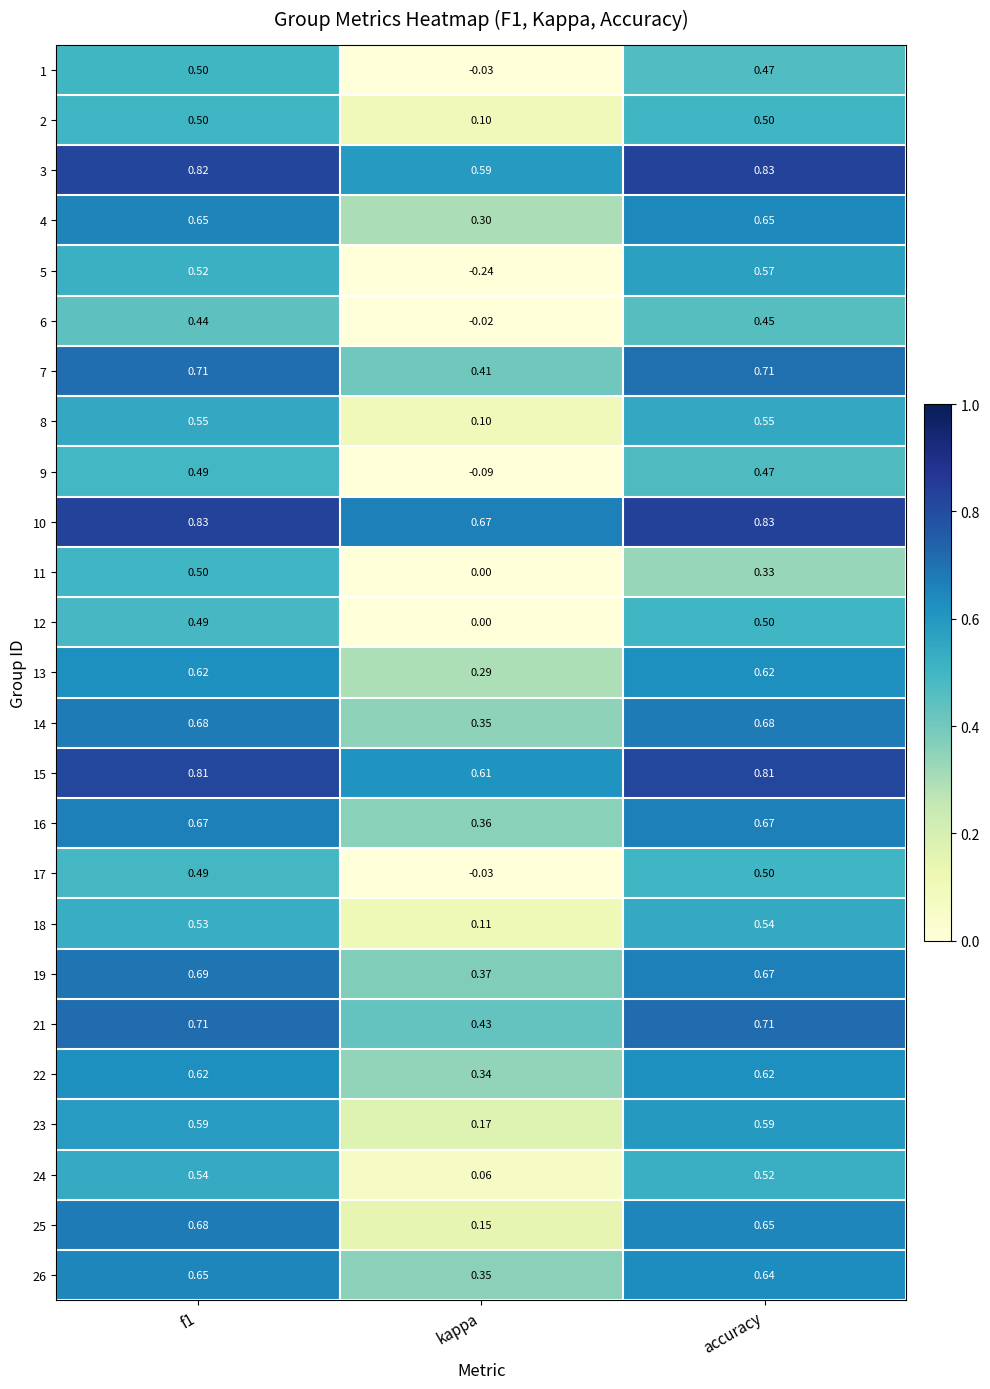

Which category has the lowest value in the 2 series?

kappa